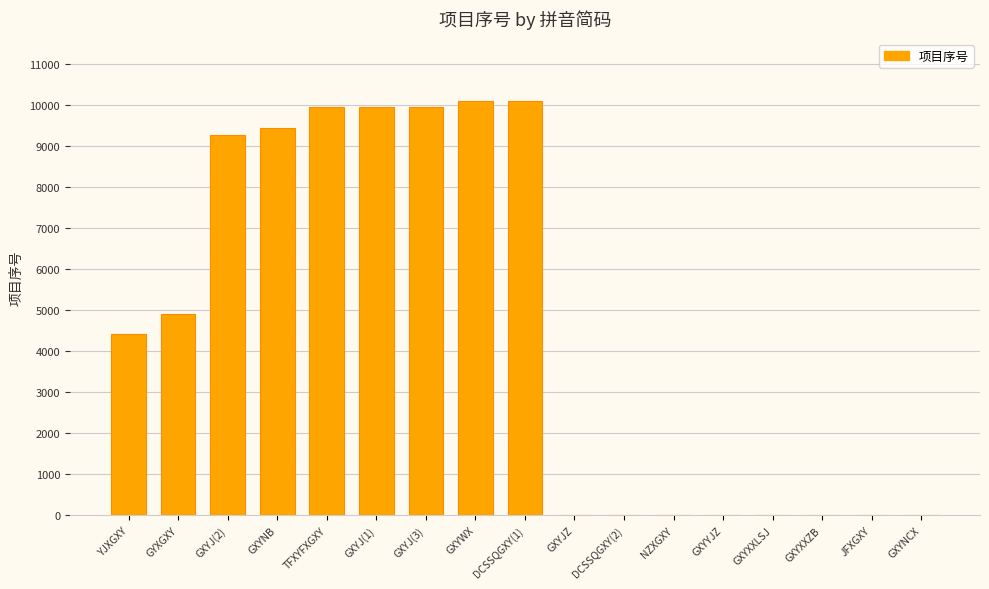

Approximately how many times larger is the value at GXYJ(3) compared to GXYNB?

1.1